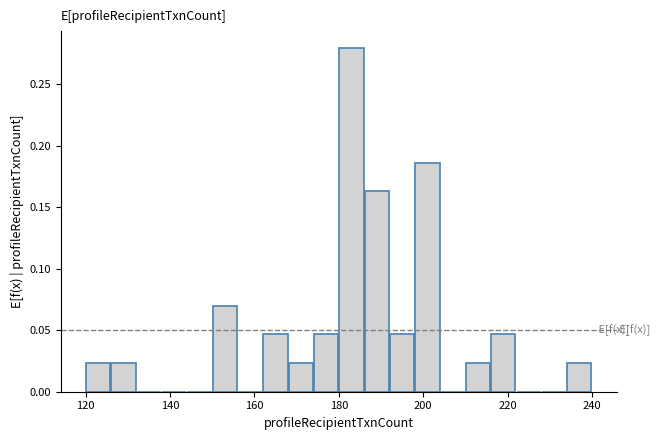

Around what value on the x-axis is the tallest bar? Give the approximate position of its centre, as read against the axis.

184